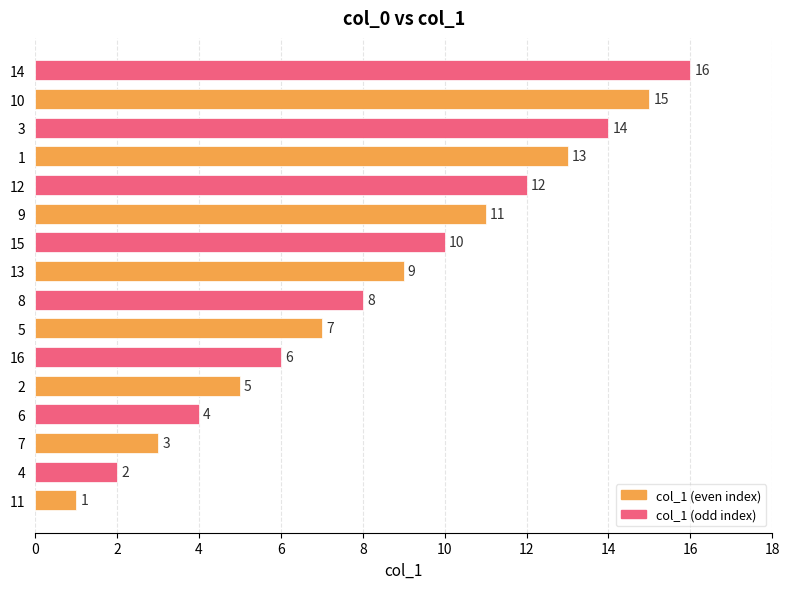

What is the greatest value displayed?

16